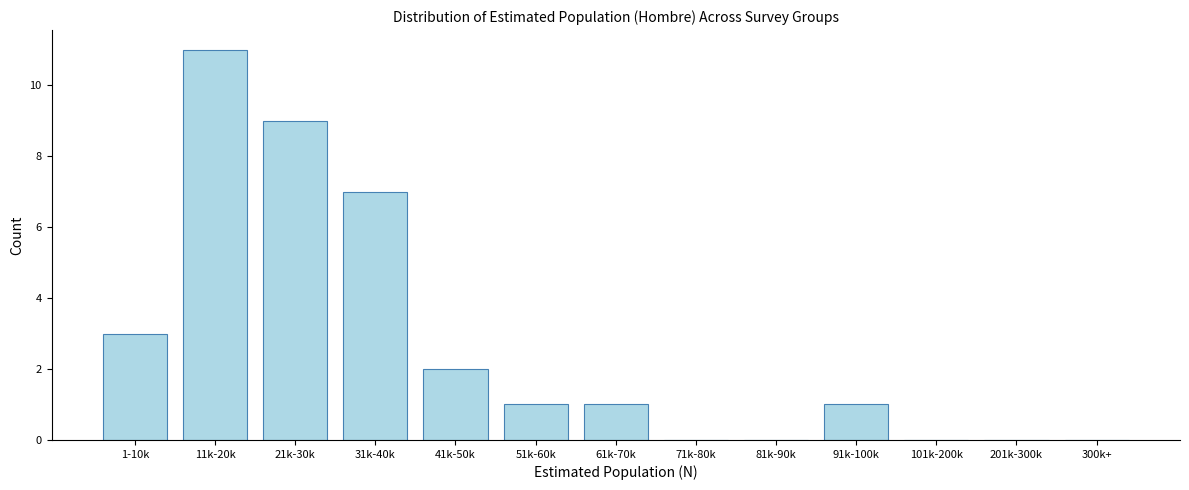

Reading left to right, transcribe all the data shown in this chart.

1-10k=3	11k-20k=11	21k-30k=9	31k-40k=7	41k-50k=2	51k-60k=1	61k-70k=1	71k-80k=0	81k-90k=0	91k-100k=1	101k-200k=0	201k-300k=0	300k+=0